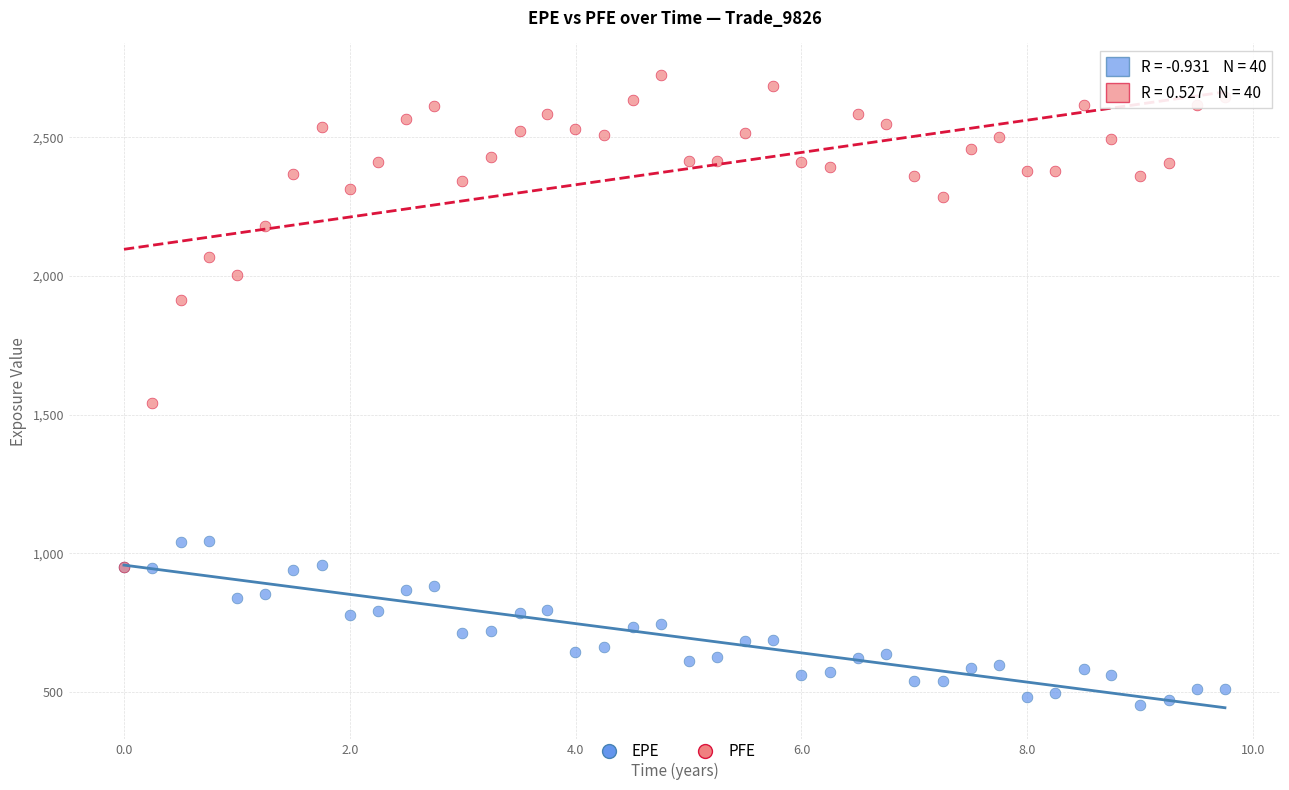

In the PFE series, what Y value is closest to 1836?

1911.5